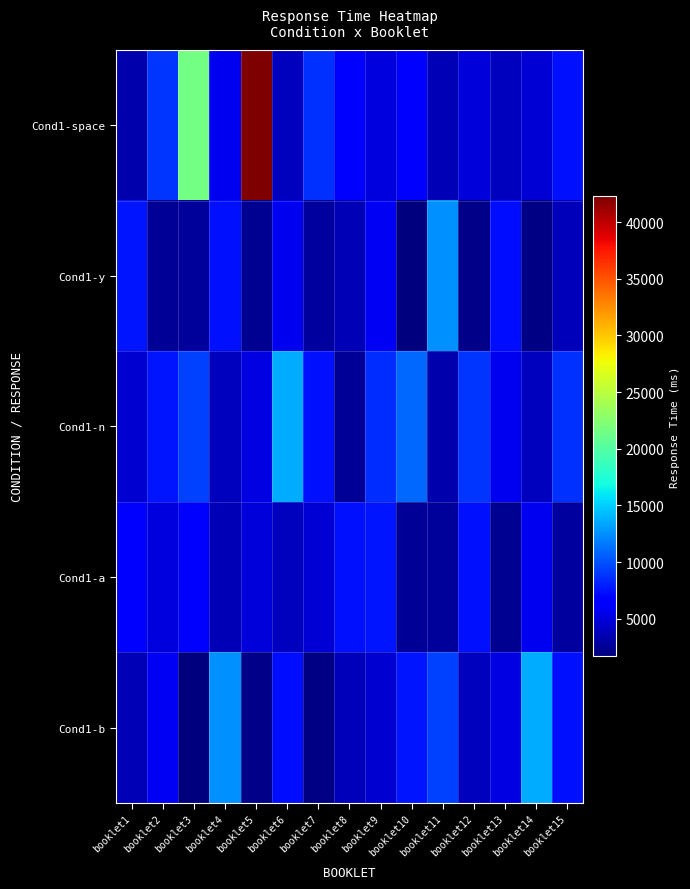

What is the total value across all series at booklet10?

29516